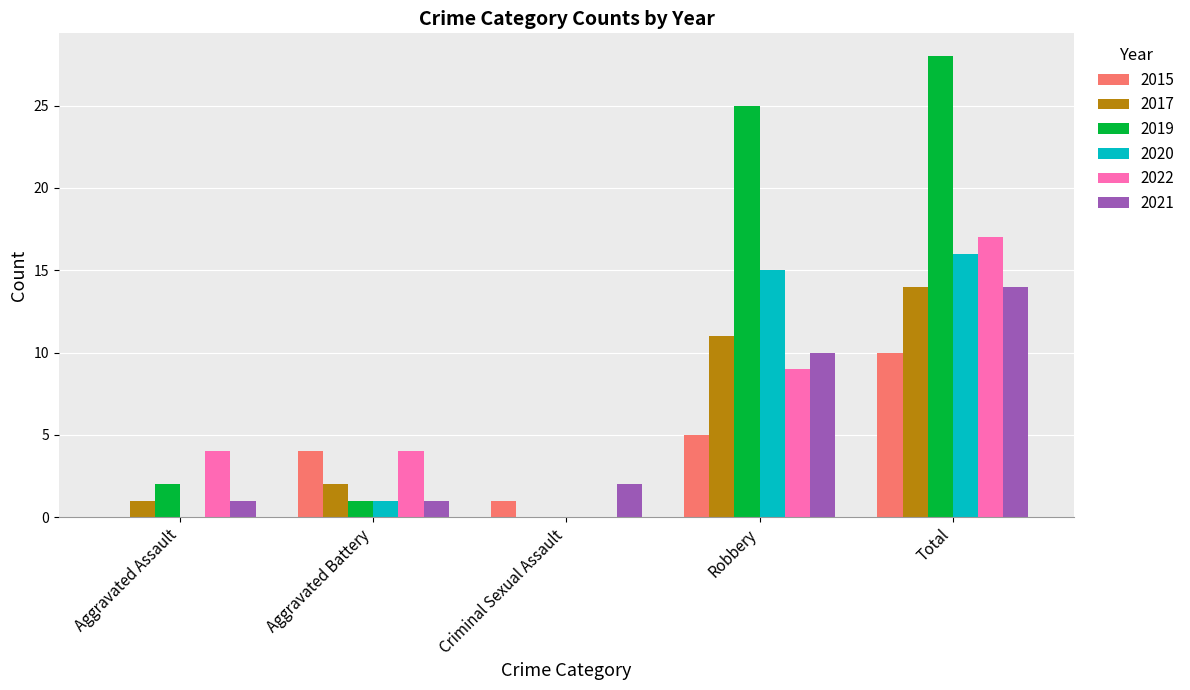

What is the sum of the 2022 values at Aggravated Battery and Robbery?

13